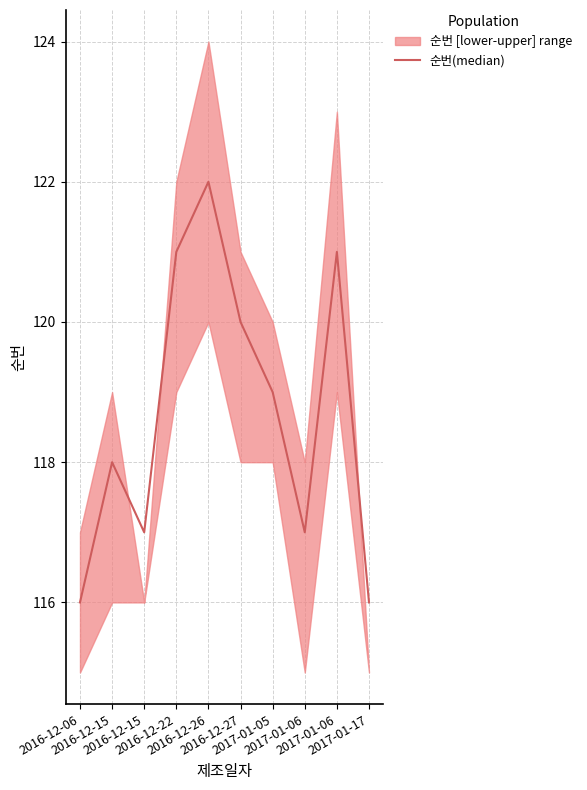

At which category does the data reach its first local peak?

2016-12-15